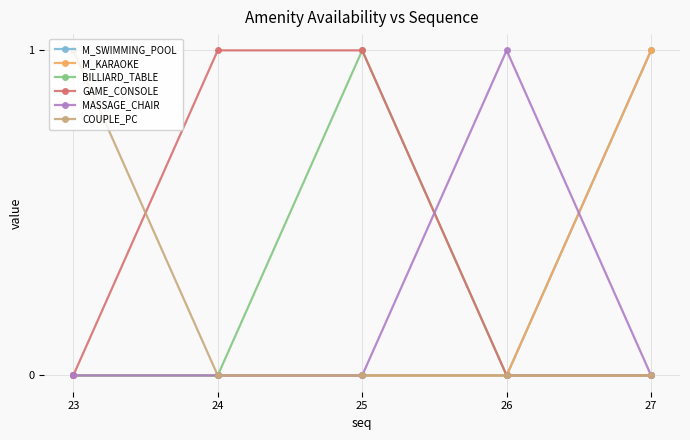

True or false: M_KARAOKE has more than 2 points higher than both neighbors.

False